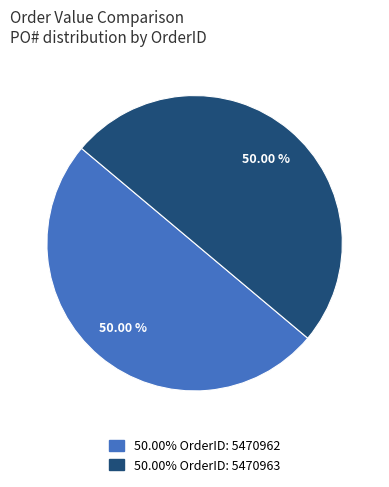

How many segments does this pie chart have?

2